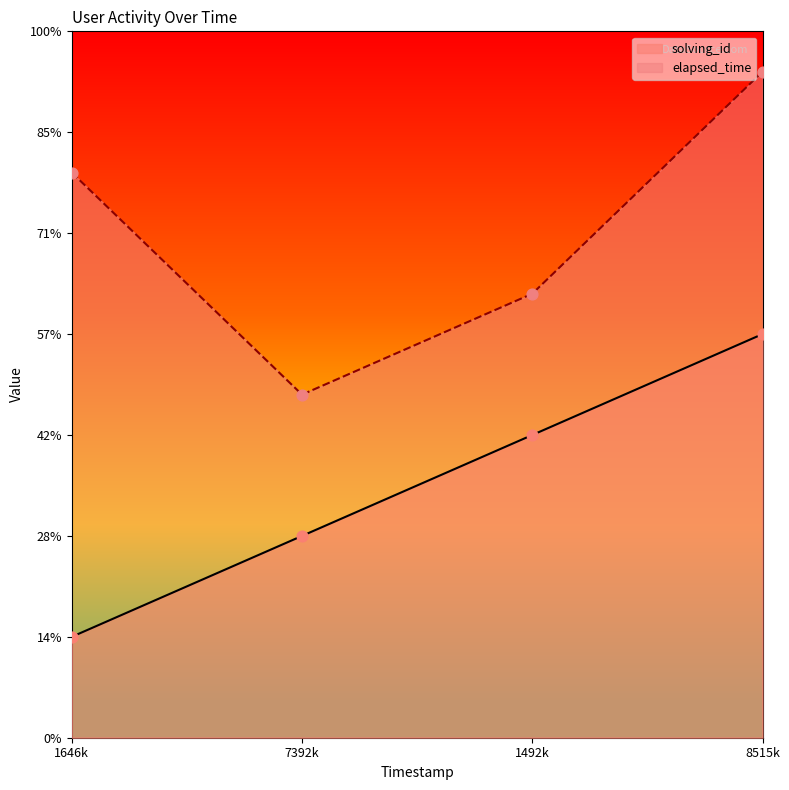

At which category is the sum across all series the highest?

8515k